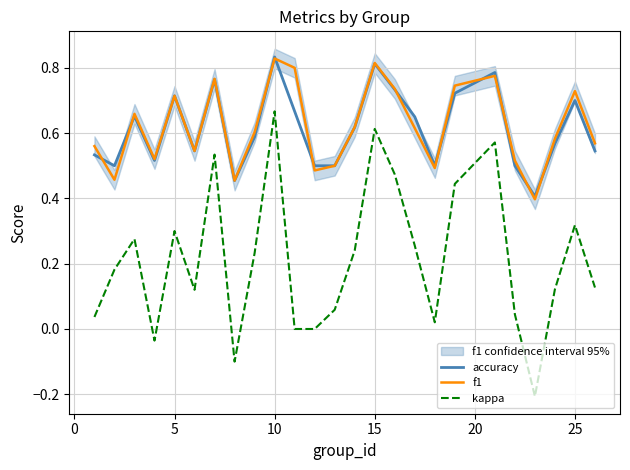

True or false: accuracy and kappa cross at least once.

False